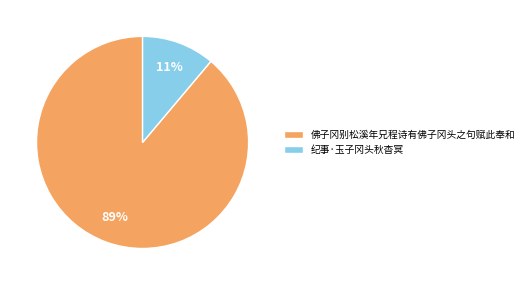

What percentage is the 佛子冈别松溪年兄程诗有佛子冈头之句赋此奉和 slice, to the nearest percent?

89%